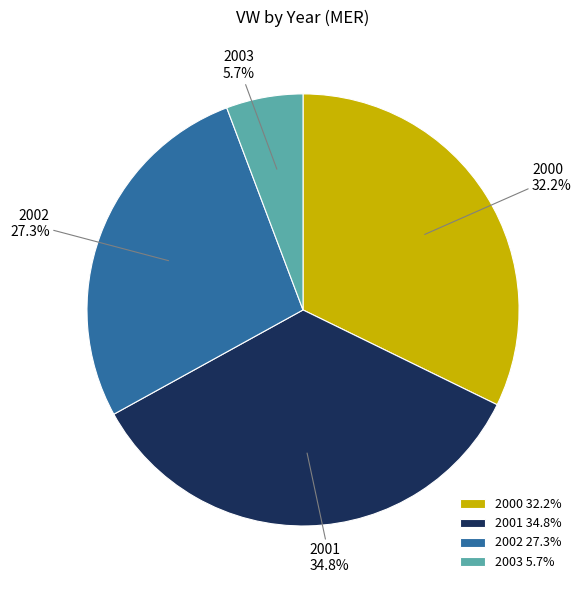

Which has a higher value, 2000 32.2% or 2001 34.8%?

2001 34.8%